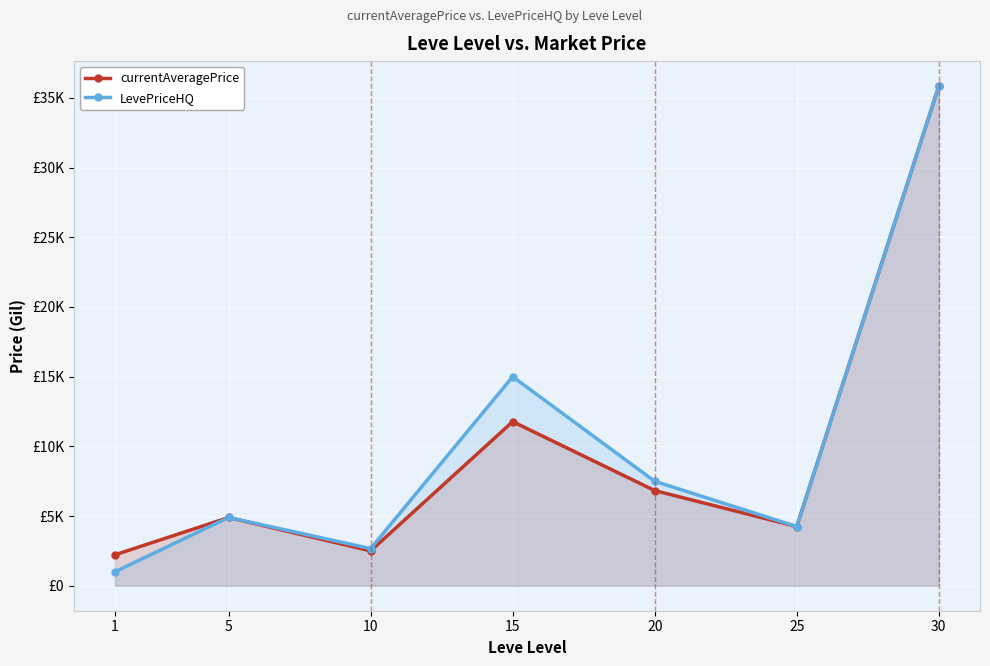

What is the value of the currentAveragePrice point at the 7th from the left?

35850.0